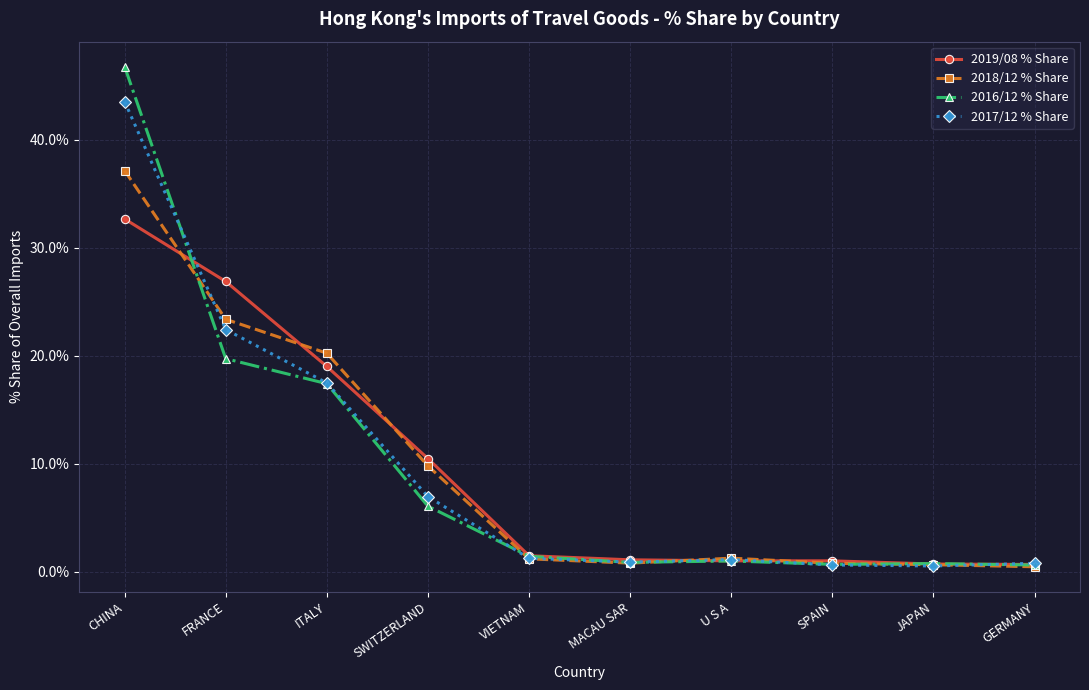

Where does the 2017/12 % Share series first go above 1?

CHINA